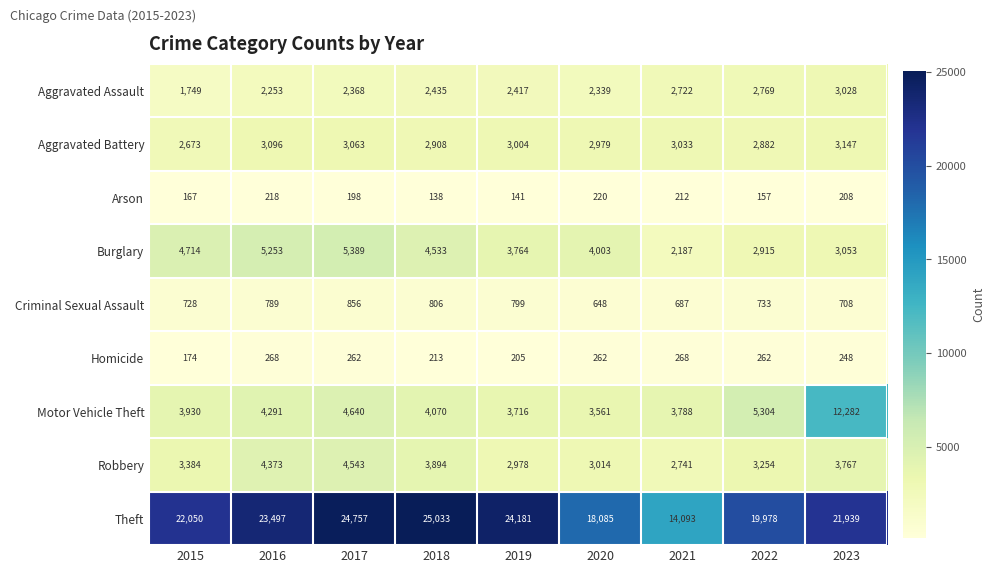

What is the difference between the highest and lowest values at 2020?

17865